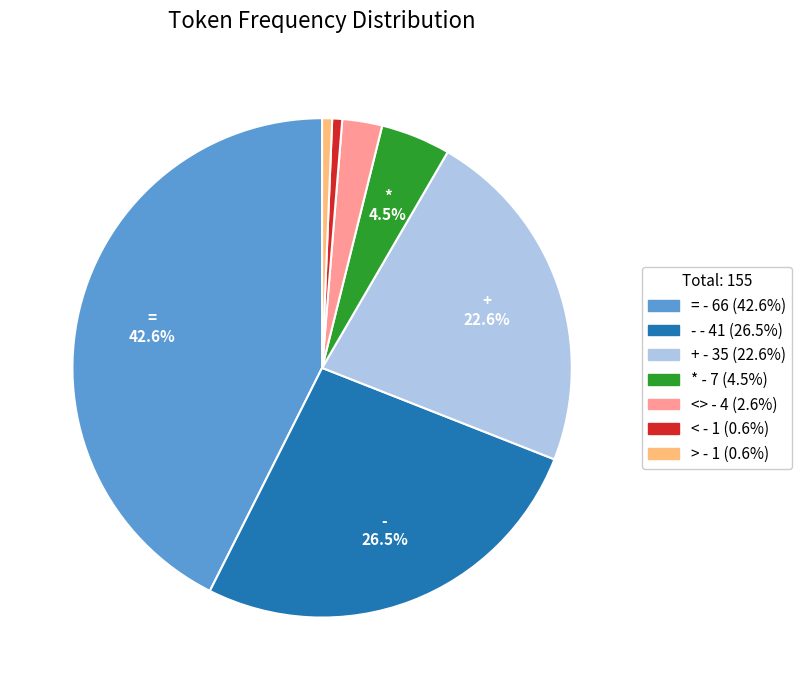

Is there a majority slice in this chart?

No